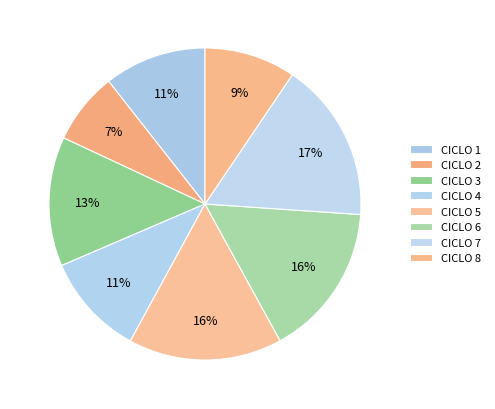

To the nearest percent, what is the combined percentage of CICLO 3 and CICLO 7?

30%